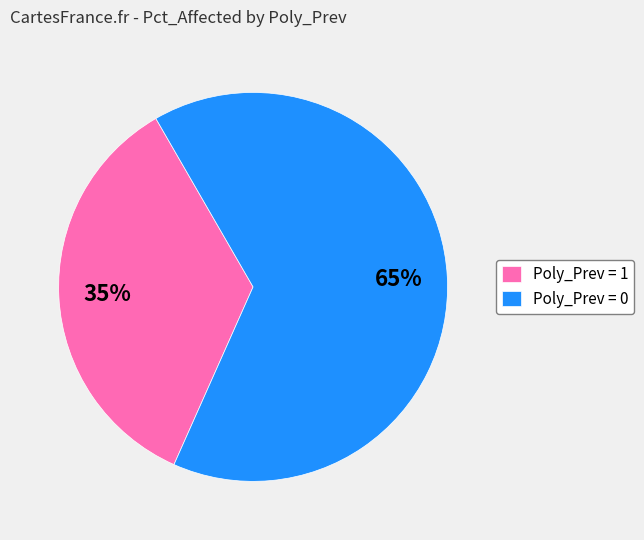

Is there a majority slice in this chart?

Yes